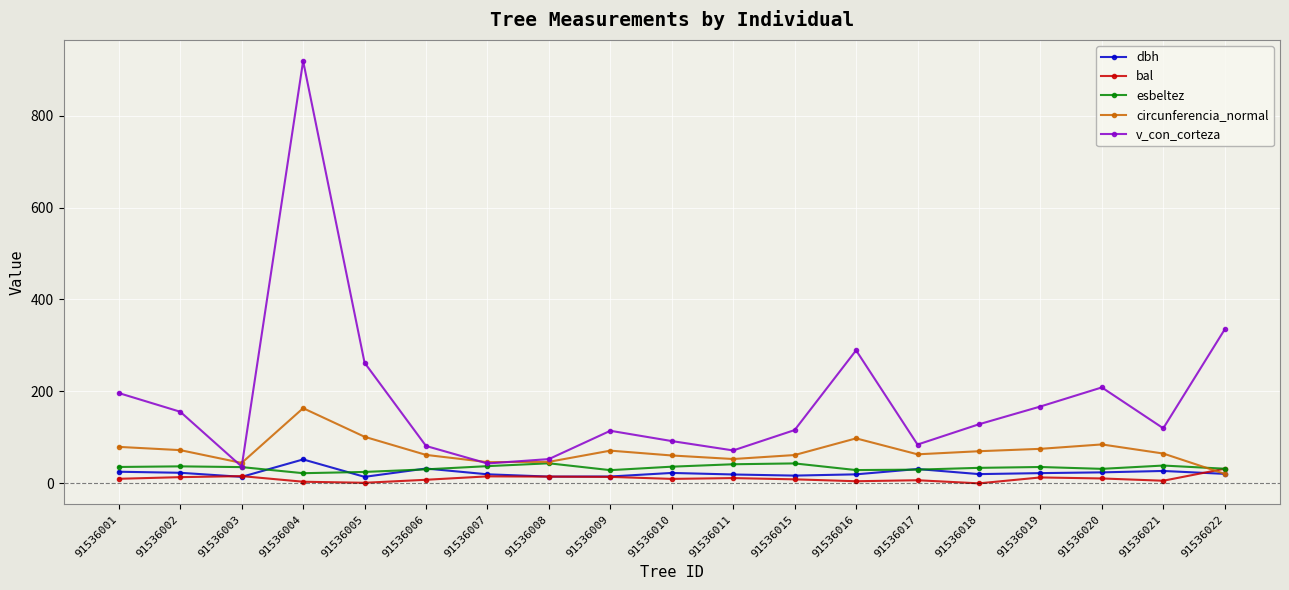

Rank the series by their maximum value, from highest to lowest.

v_con_corteza, circunferencia_normal, dbh, esbeltez, bal